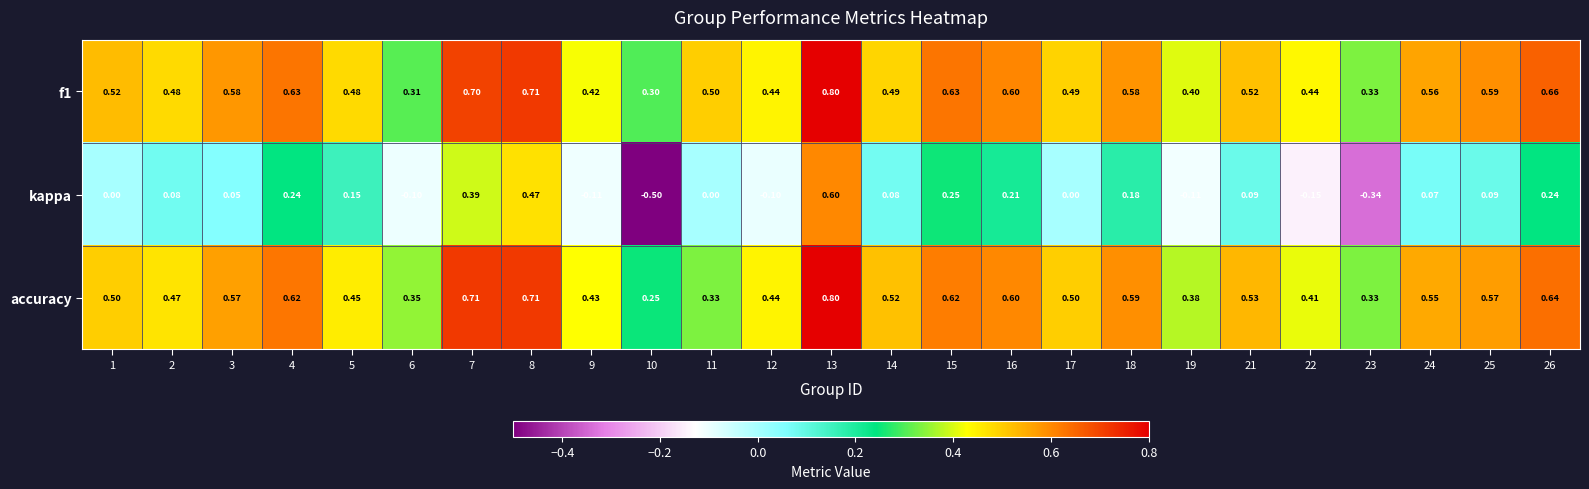

At how many categories does at least one series exceed 0?

25